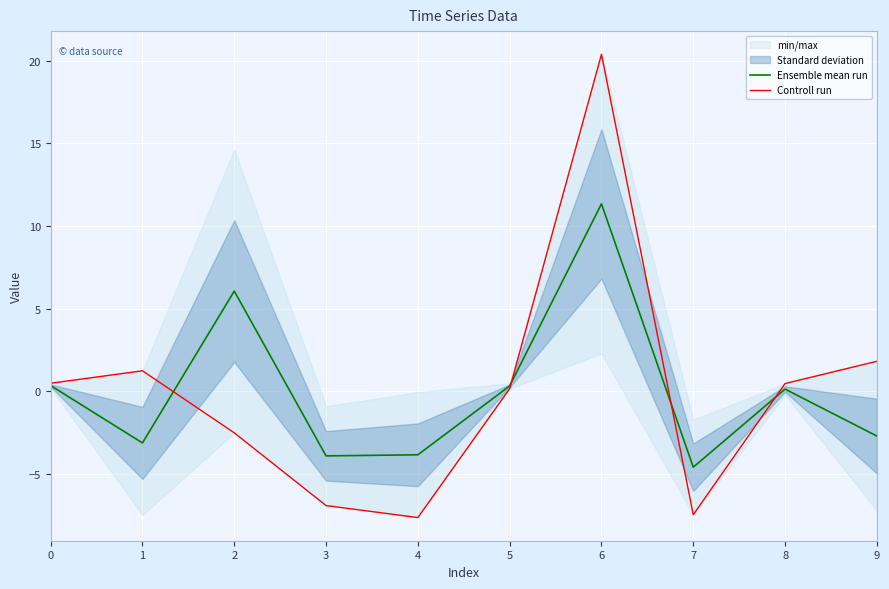

What is the value of the Controll run point at the 9th from the left?

0.5